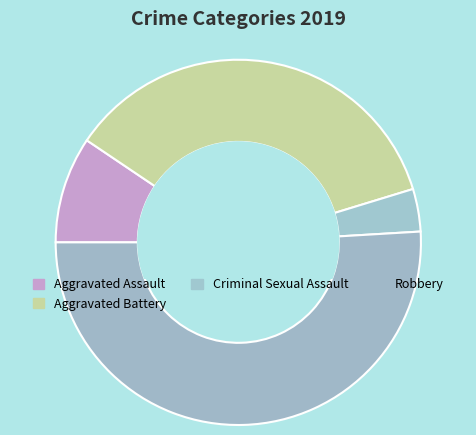

What is the ratio of the value at Criminal Sexual Assault to the value at Aggravated Battery?

0.1